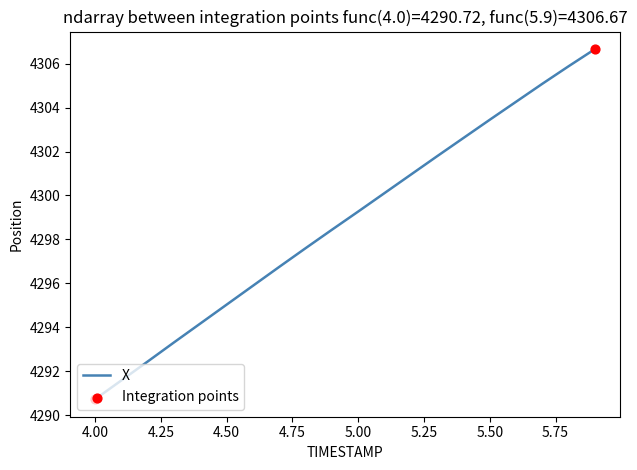

What is the maximum value shown in the chart?

4306.7